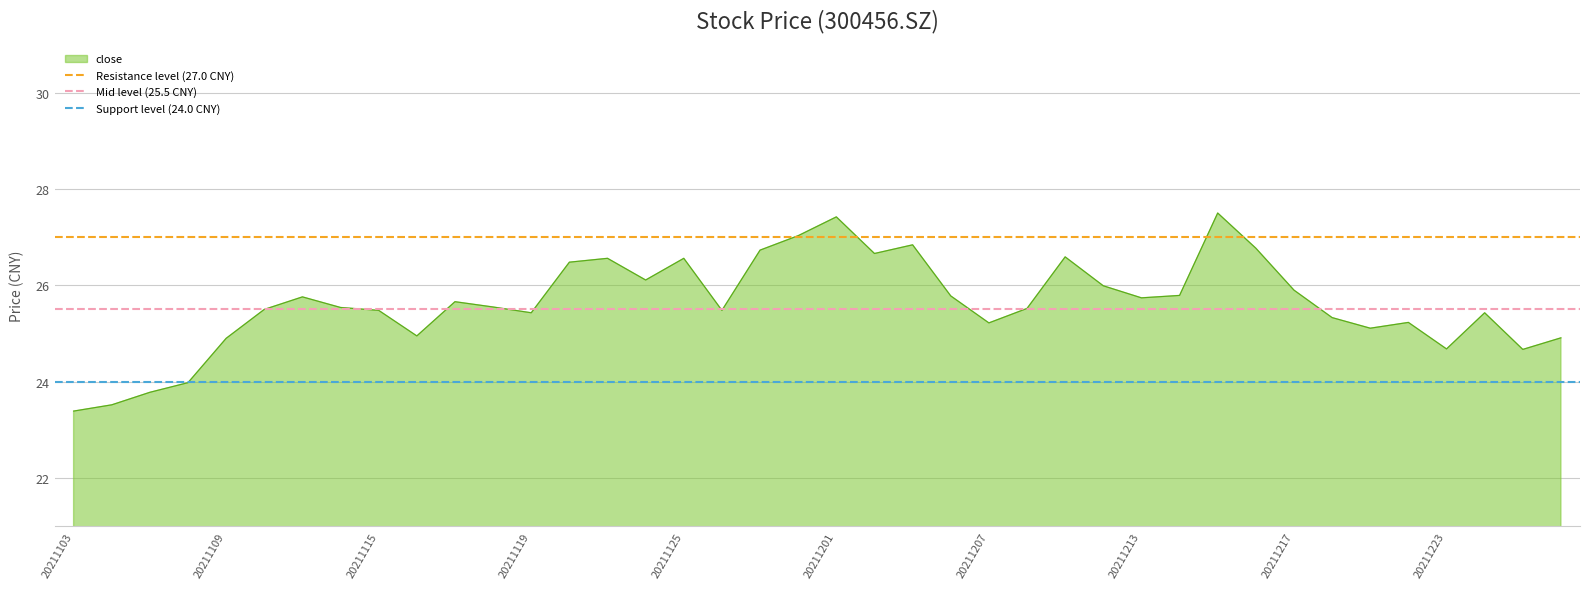

Is it true that Mid level (25.5 CNY) equals 38.3 at 20211103?

False